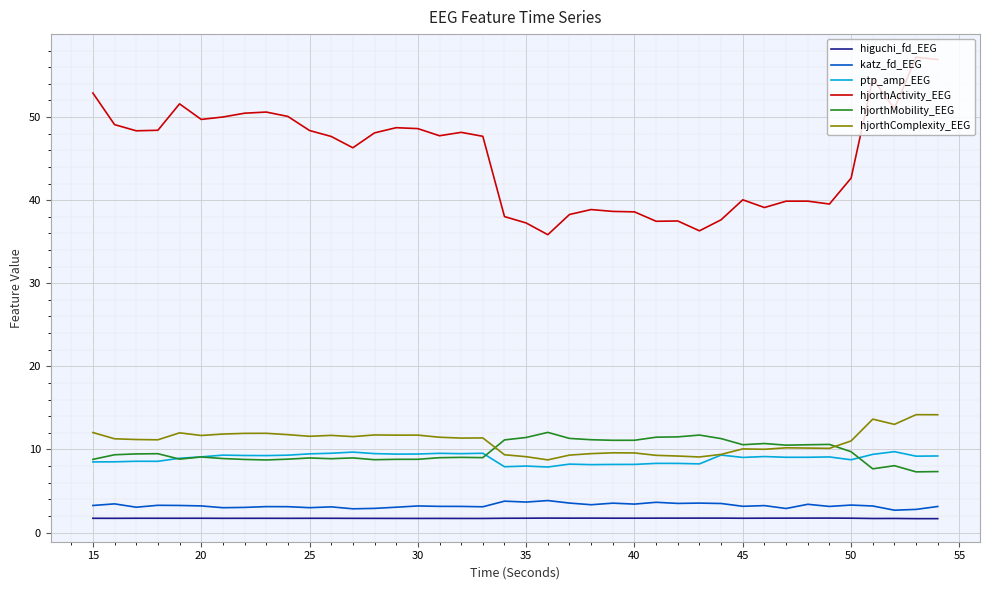

True or false: hjorthActivity_EEG and hjorthMobility_EEG cross at least once.

False